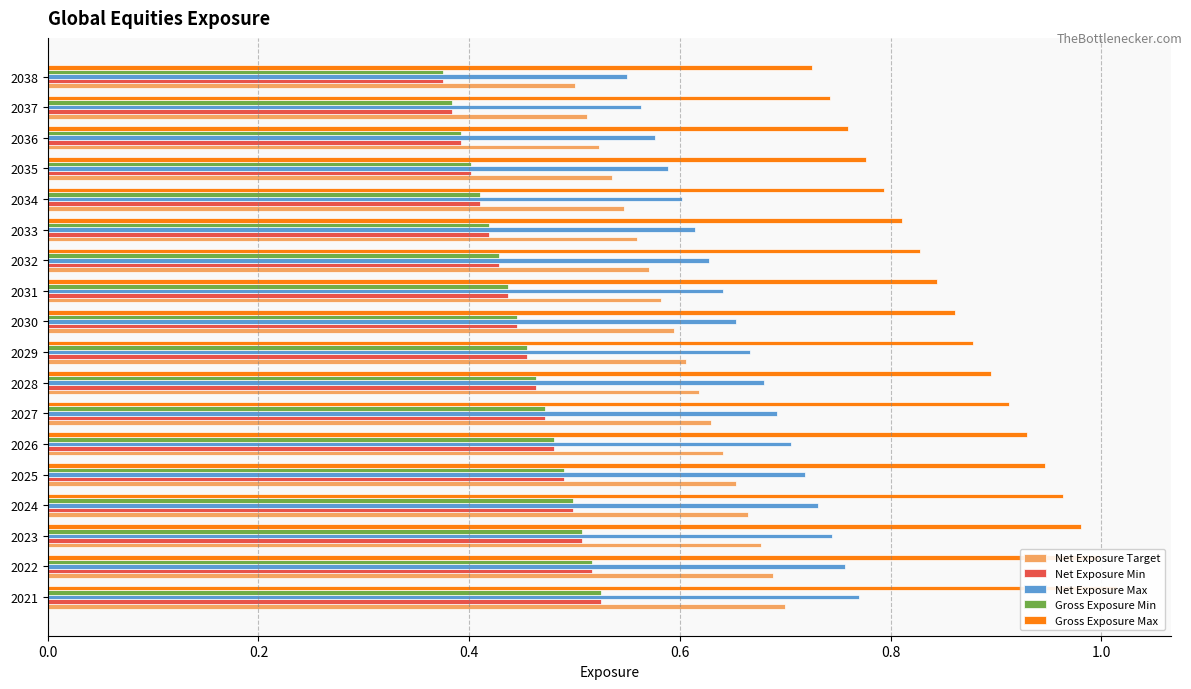

The value of Net Exposure Min at 2034 is 0.4. True or false?

True